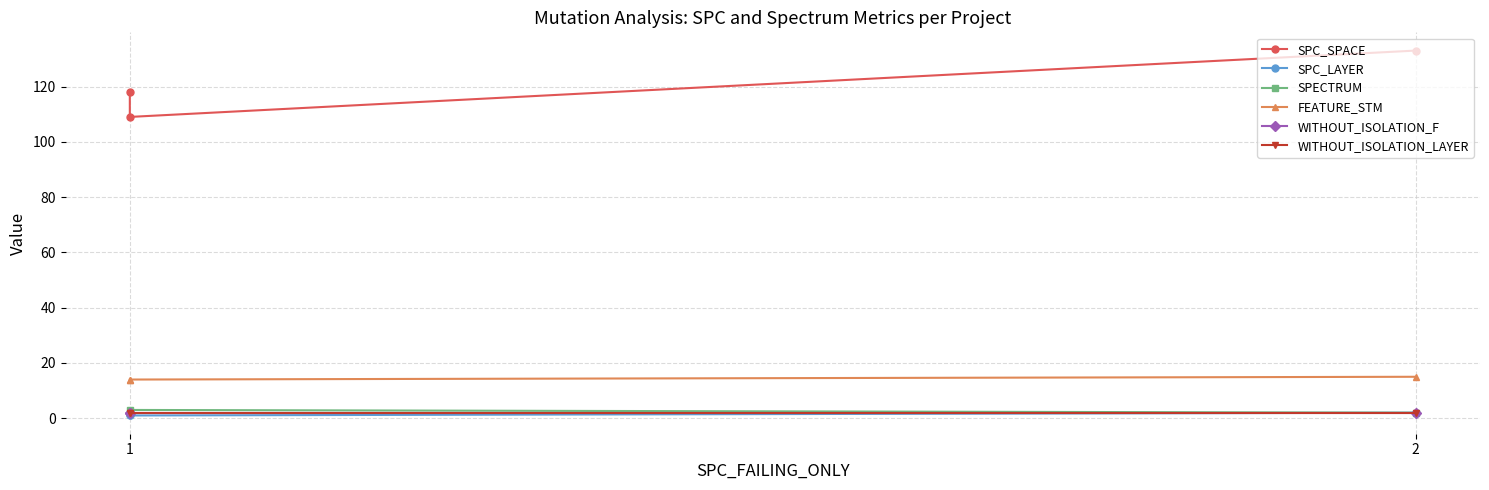

Which category has the lowest value across all series?

1